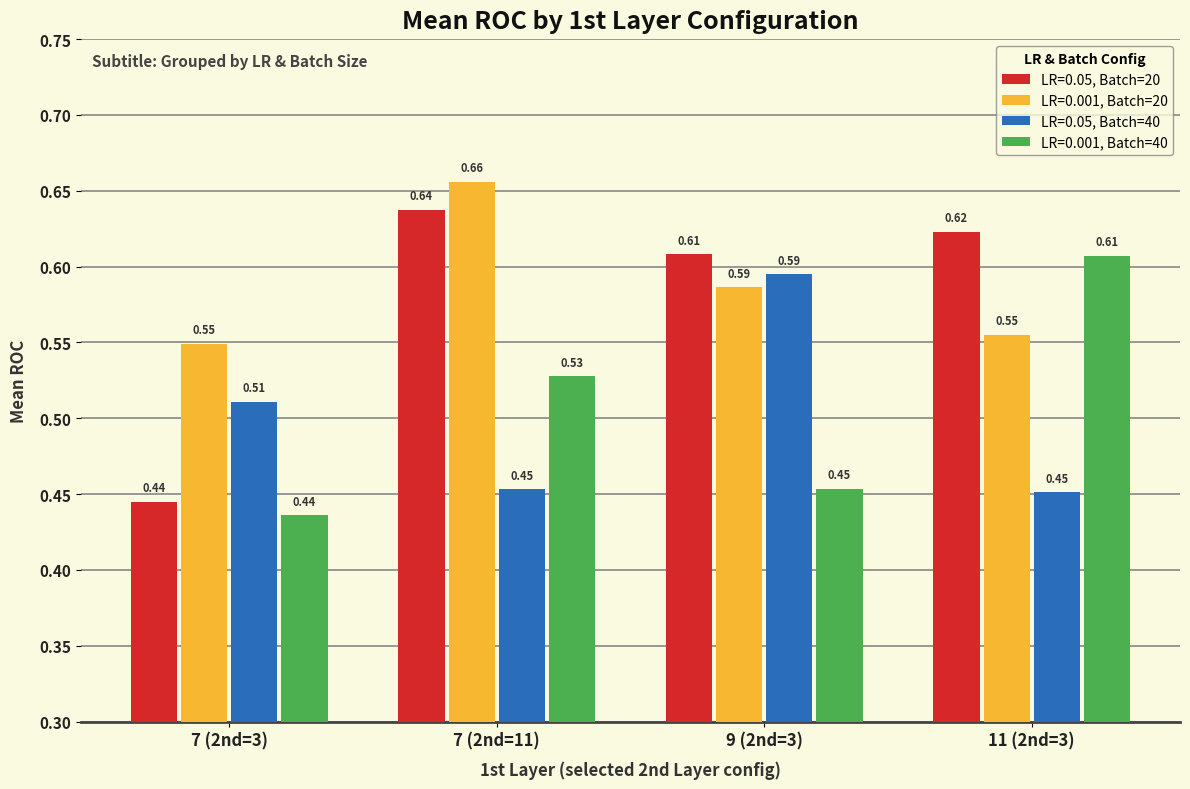

Which series has the largest range (max minus min)?

LR=0.05, Batch=20